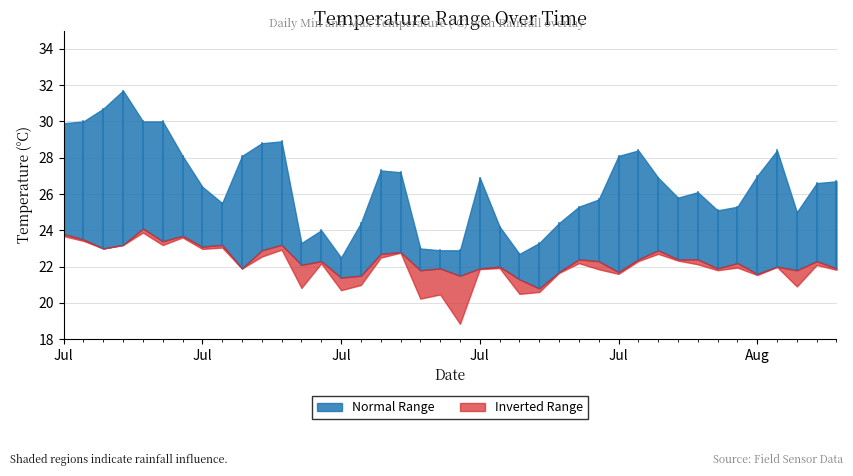

What is the difference between the maximum and second lowest values in the min_temp_c series?

2.8